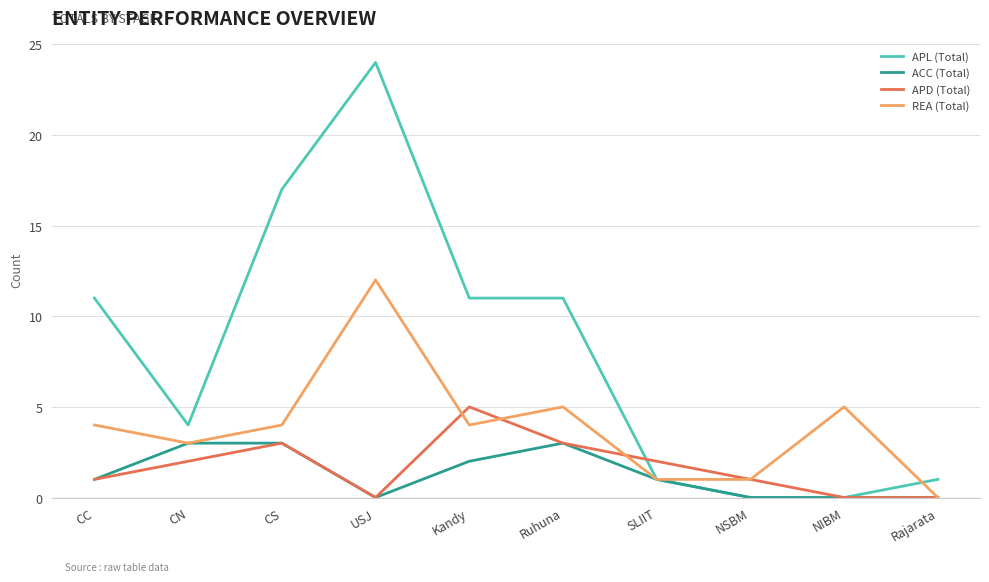

What value does the ACC (Total) series have at CC?

1